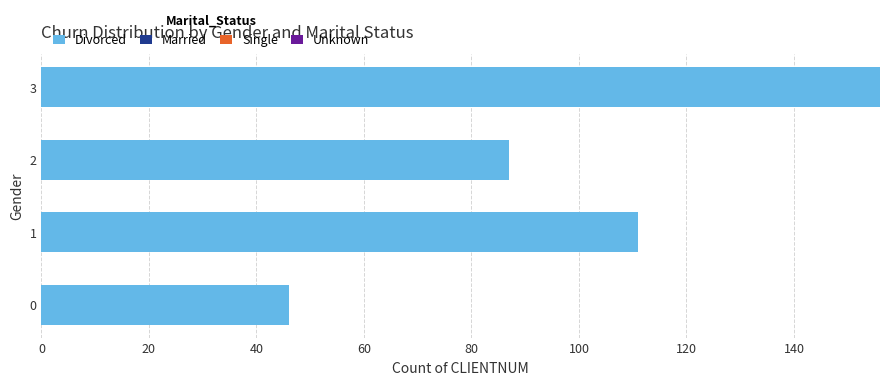

Are the bars horizontal?

Yes